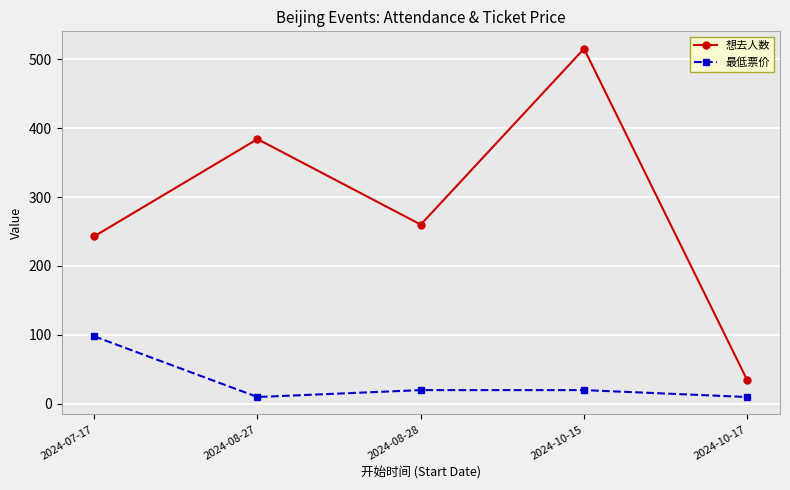

Count the 最低票价 values in the range 10 to 20.

4